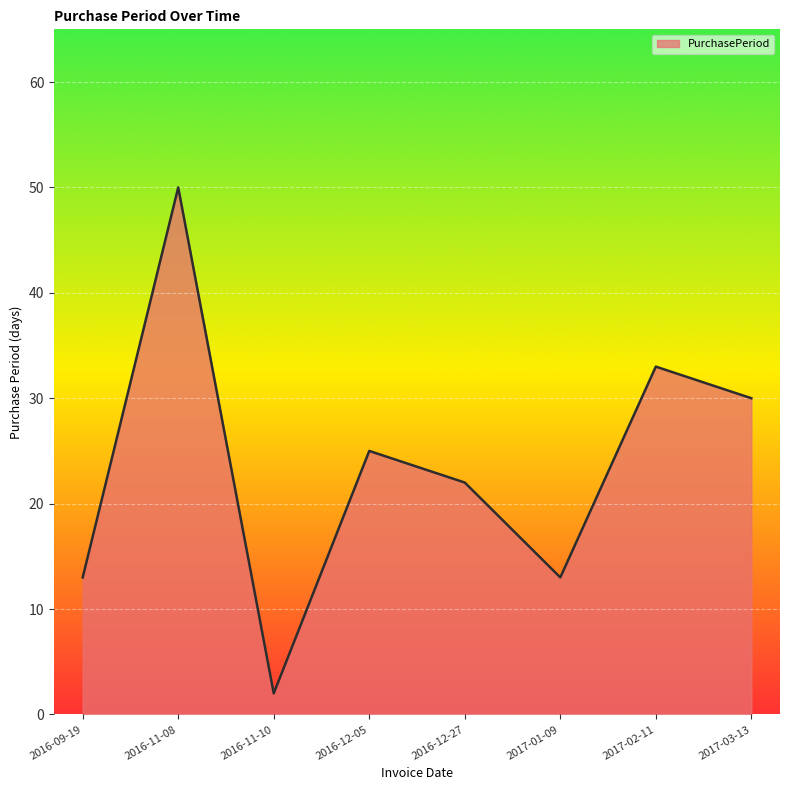

What is the change in value from 2017-01-09 to 2017-03-13?

+17